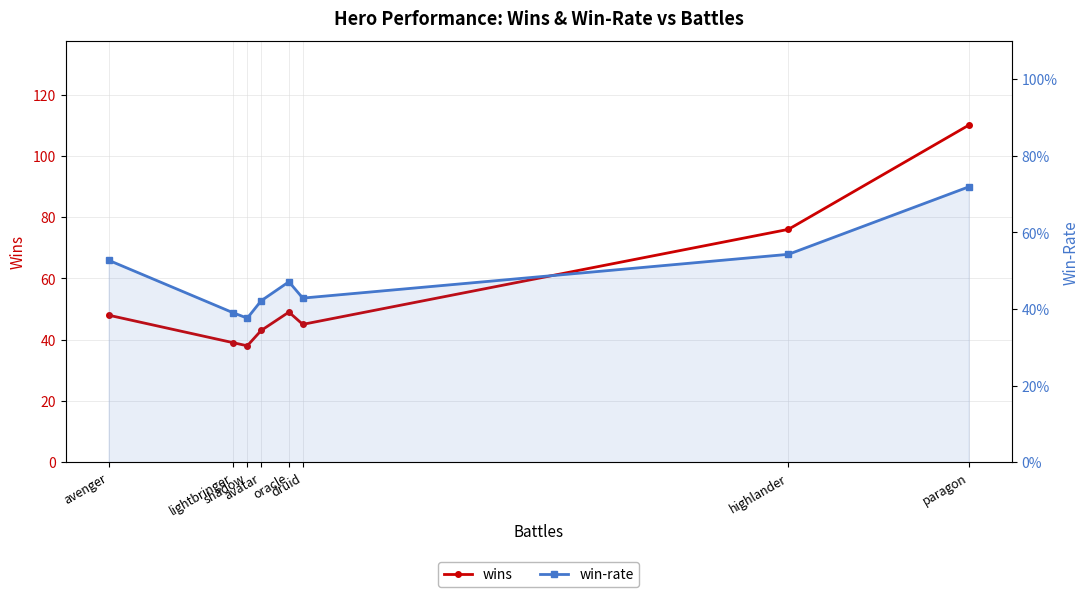

In wins, how many points are lower than both neighbors (excluding endpoints)?

2